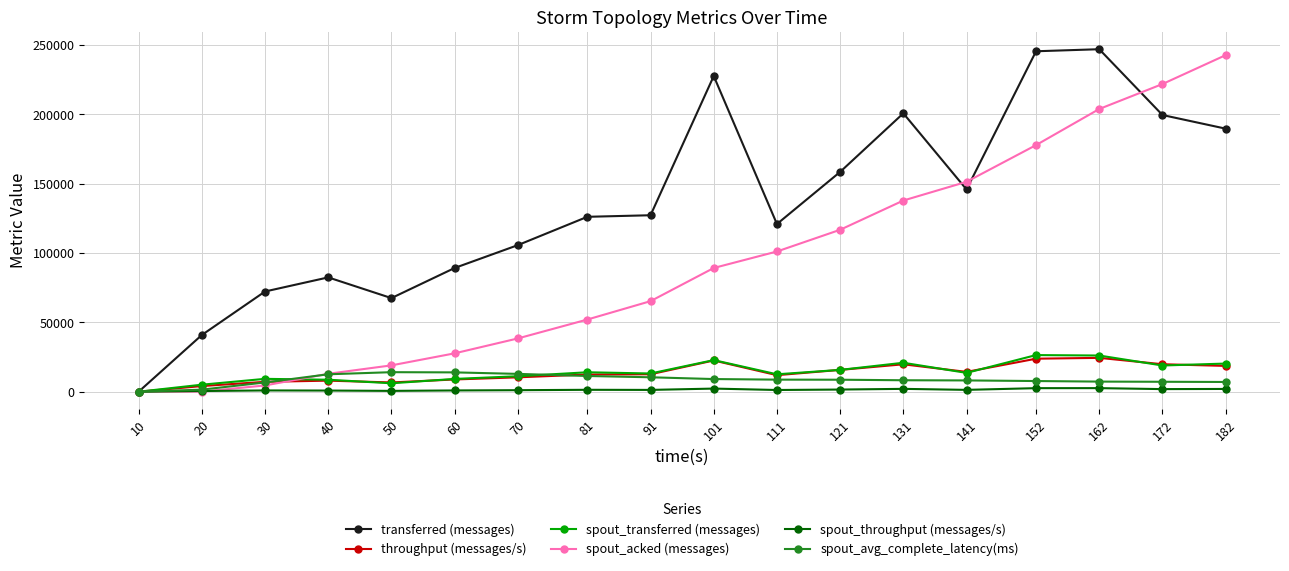

Is this an area chart (filled region under the line)?

No